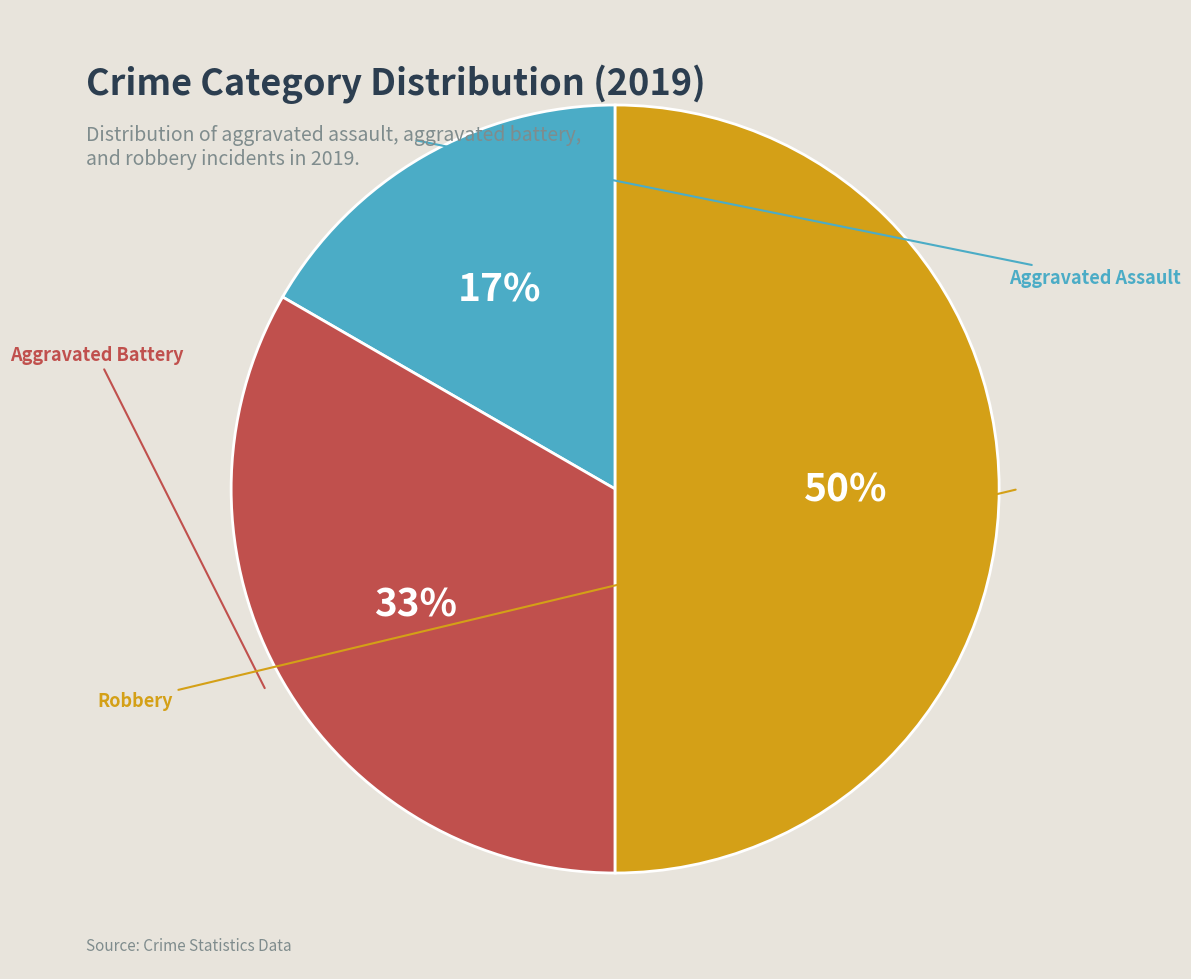

How much of the chart is everything except Robbery?

50.0%